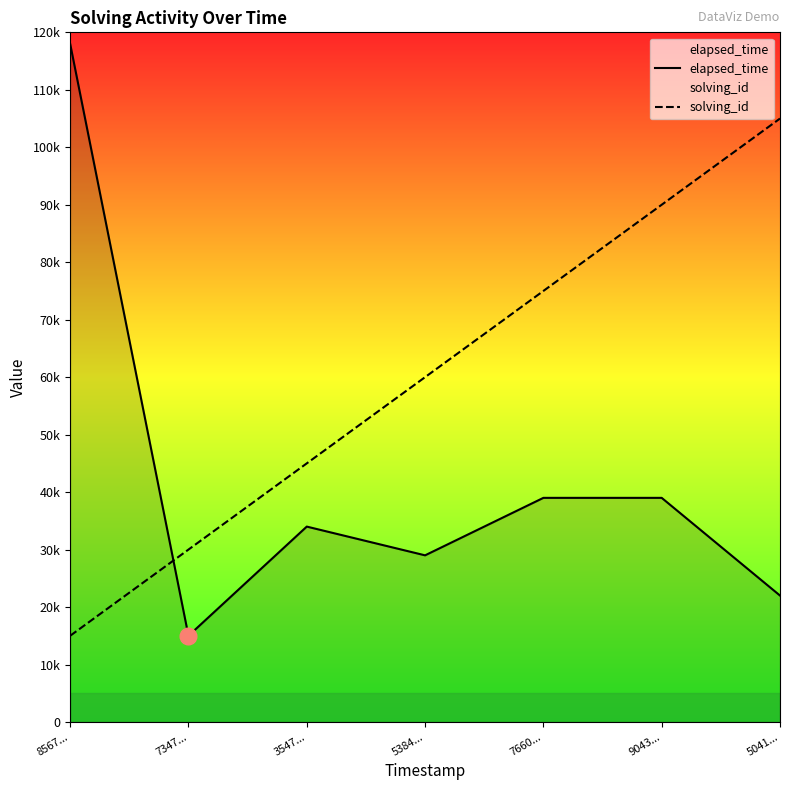

Reading left to right, extract all data points from this chart.

elapsed_time: 118000	15000	34000	29000	39000	39000	22000
solving_id: 15000	30000	45000	60000	75000	90000	105000